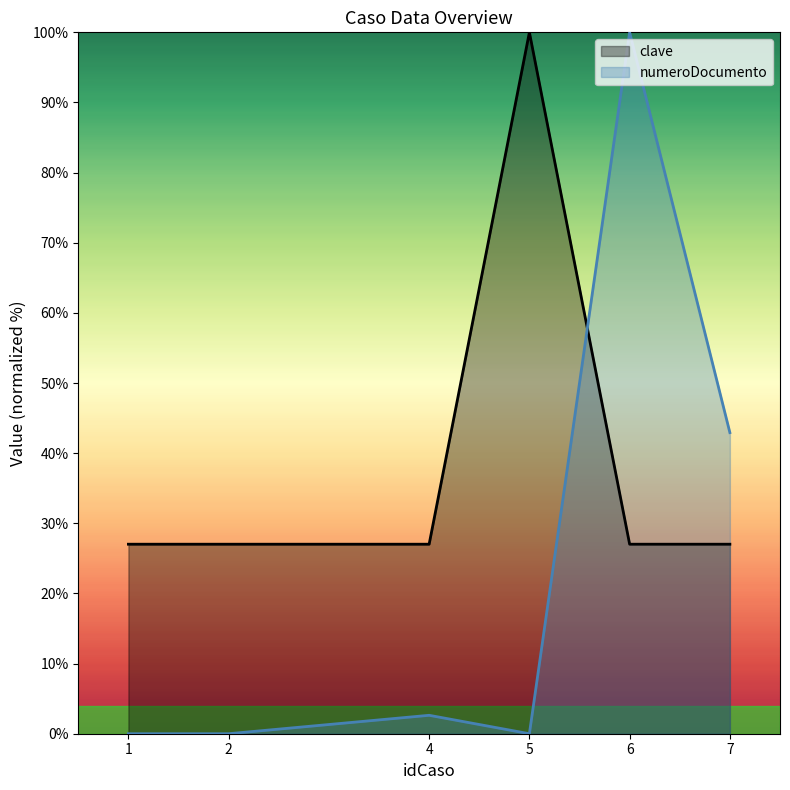

Reading left to right, extract all data points from this chart.

clave: 27.0	27.0	27.0	100.0	27.0	27.0
numeroDocumento: 0.0	0.0	2.6	0.0	100.0	42.9